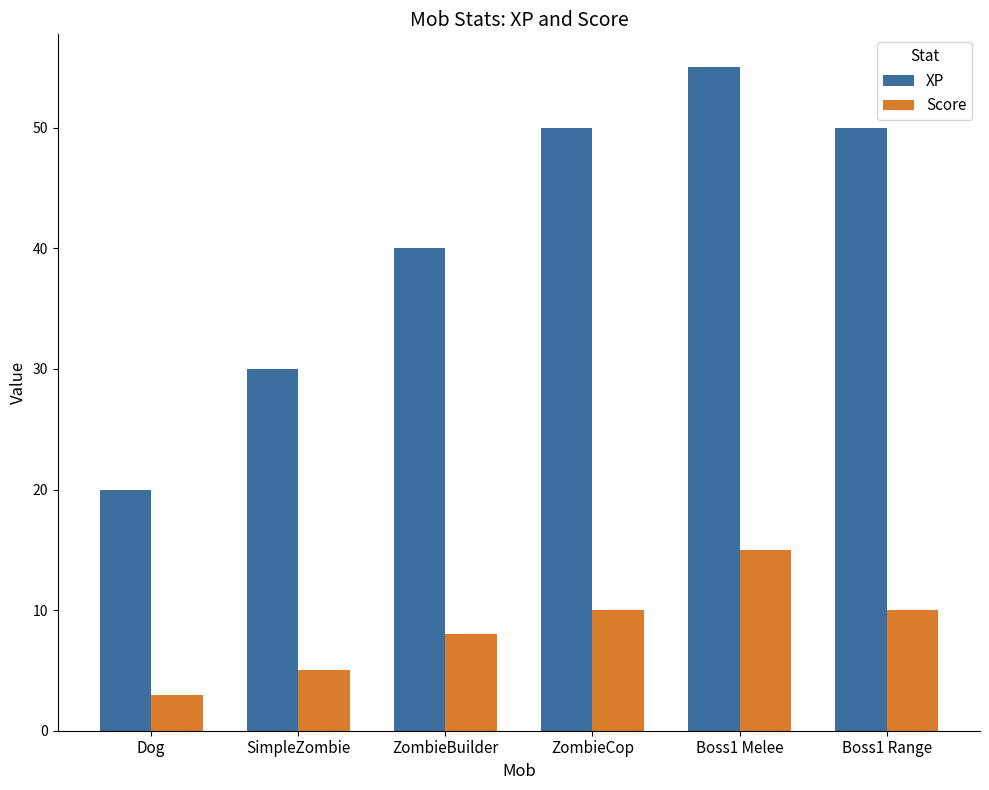

Reading left to right, what are all the values shown in this chart?

XP: Dog=20	SimpleZombie=30	ZombieBuilder=40	ZombieCop=50	Boss1 Melee=55	Boss1 Range=50
Score: Dog=3	SimpleZombie=5	ZombieBuilder=8	ZombieCop=10	Boss1 Melee=15	Boss1 Range=10